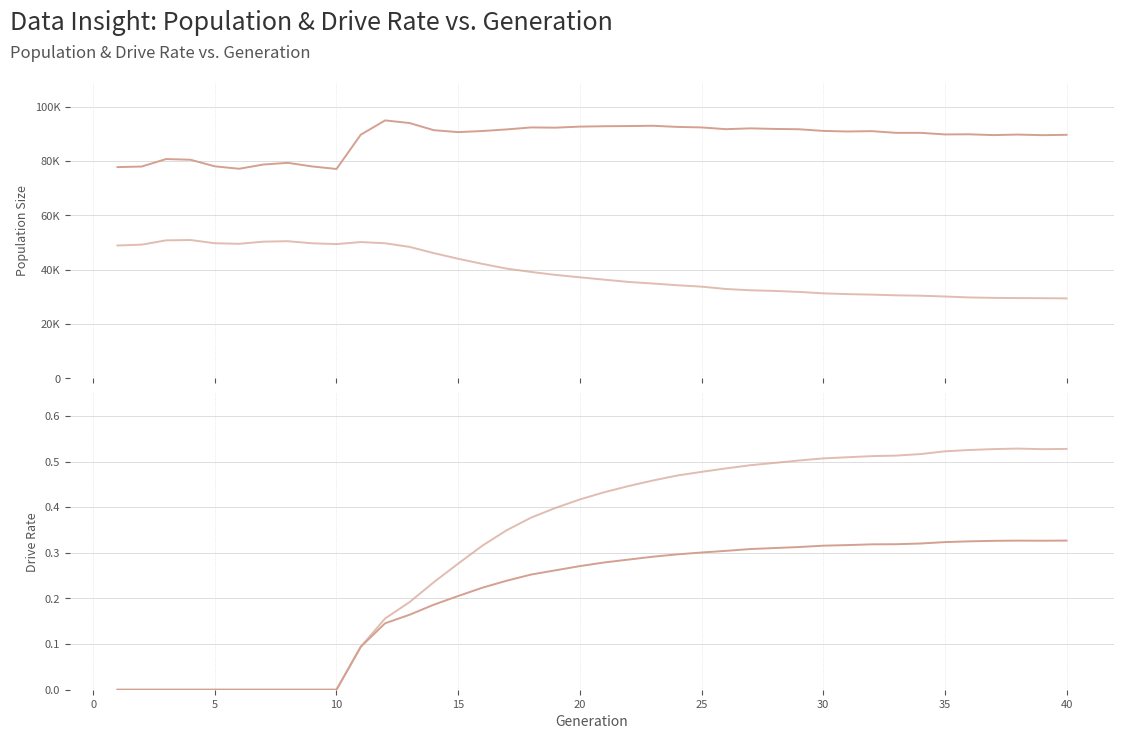

Is it true that female_size equals 6567.3 at 33?

False